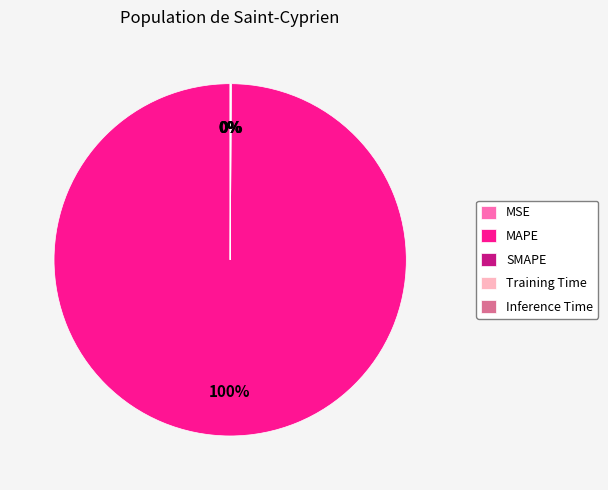

To the nearest percent, what portion does MAPE represent?

100%